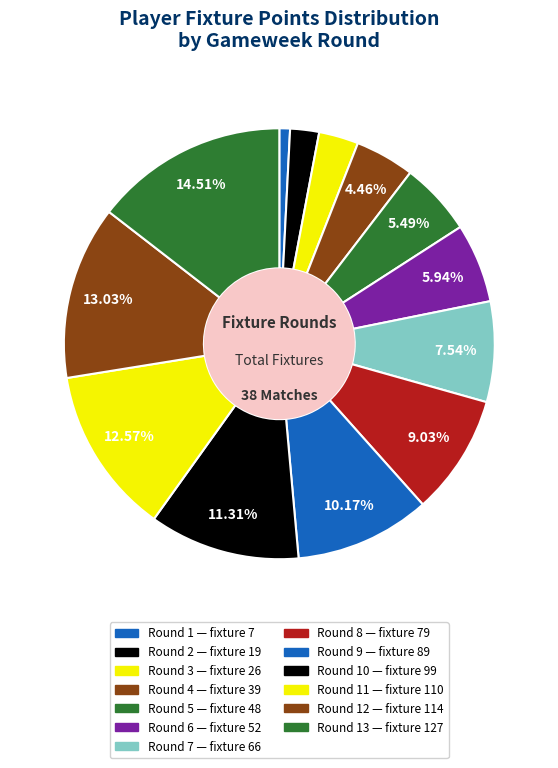

Count the number of slices in the pie.

13